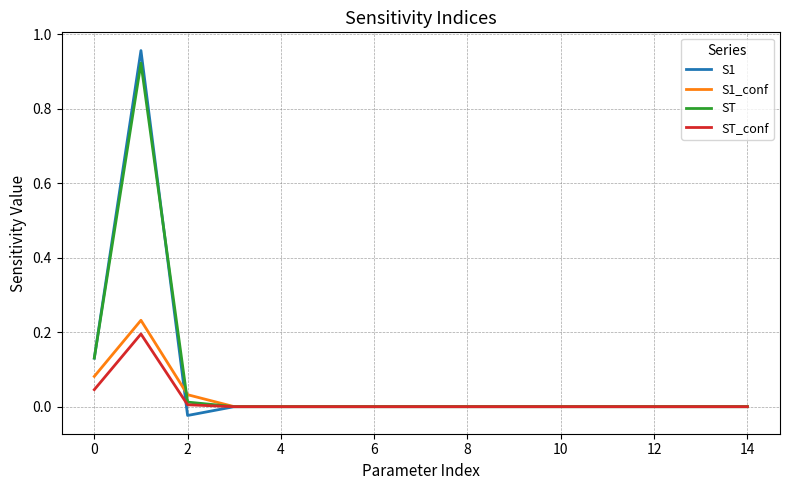

Which series has the largest range (max minus min)?

S1